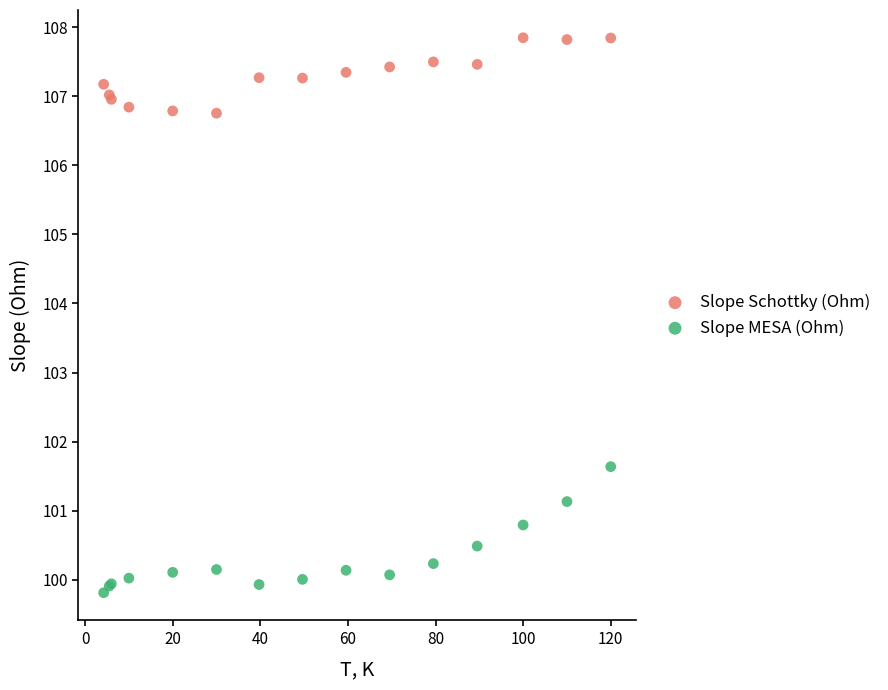

Which series contains the lowest Y value?

Slope MESA (Ohm)